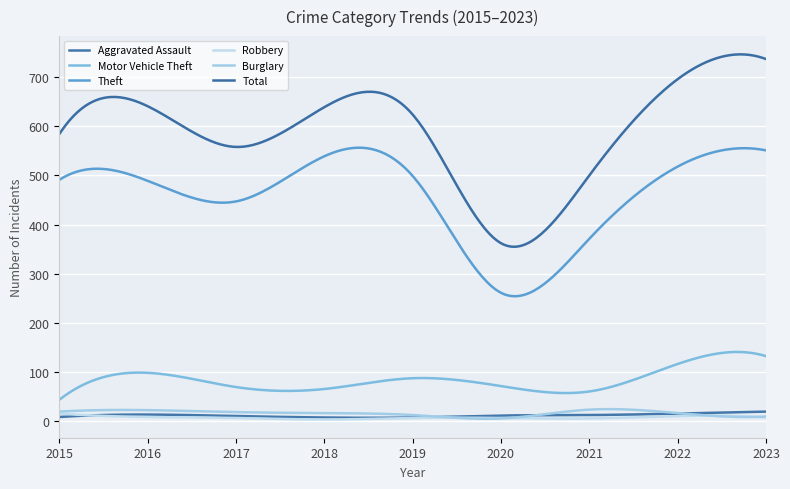

What is the difference between the maximum and minimum values in the Aggravated Assault series?

12.6